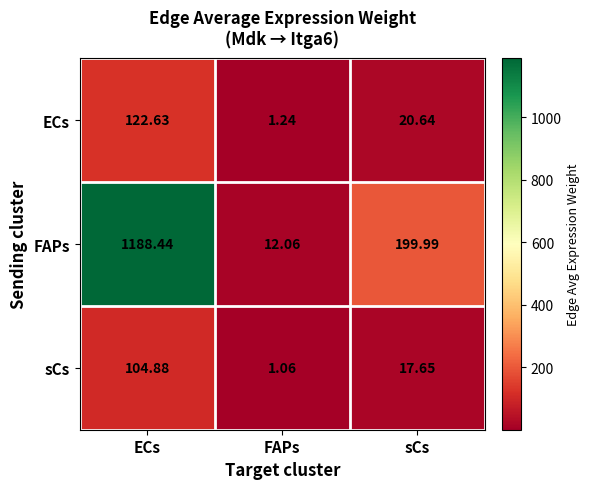

Between ECs and sCs, which series saw the biggest shift?

FAPs